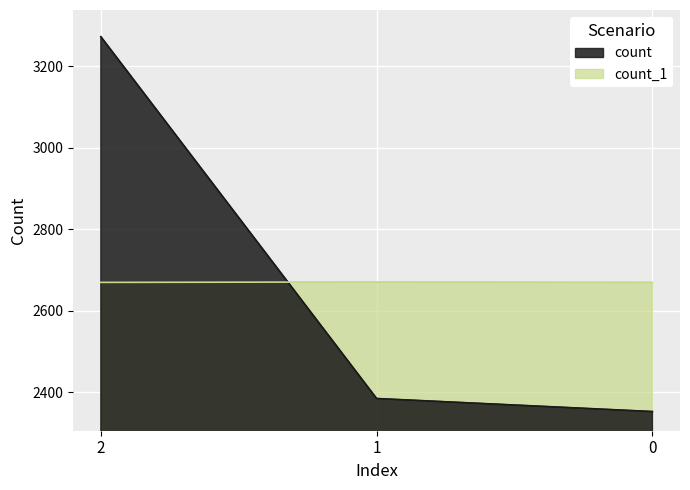

Which series has the largest total across all categories?

count